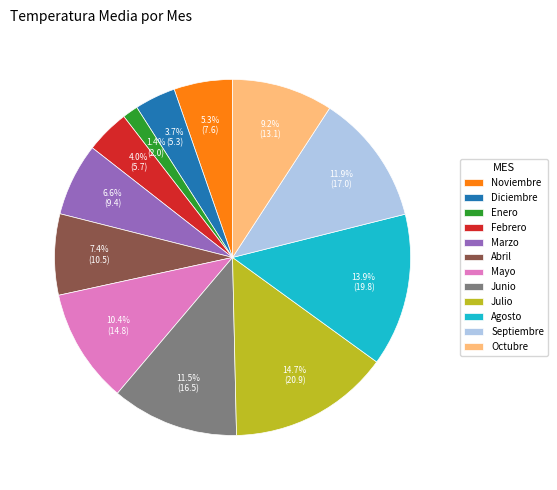

Is it true that Septiembre is 12% of the pie?

True